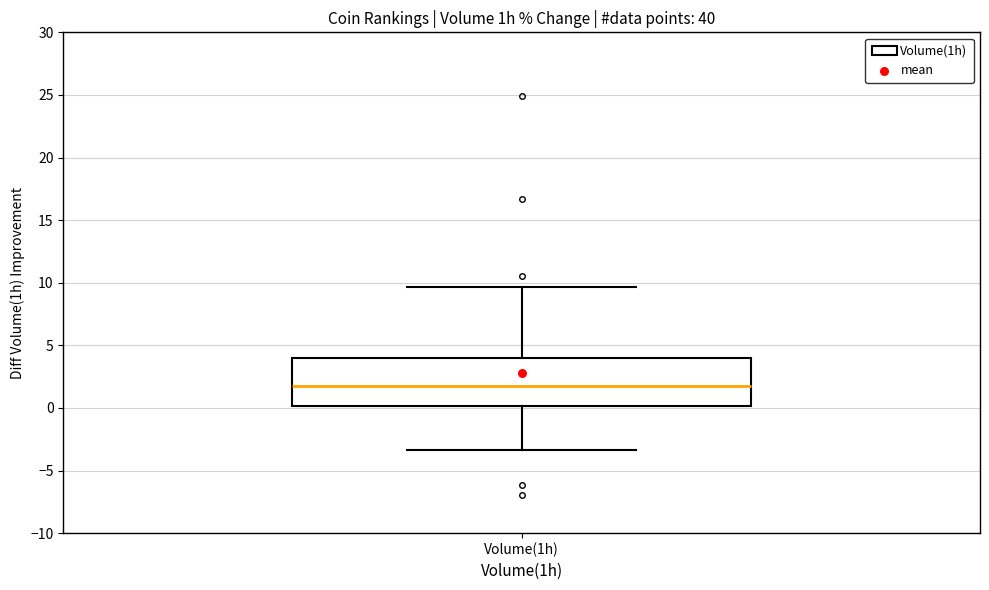

Transcribe this box plot: give where the median line is, the range the box spans, and where the two whiskers end, as read against the y-axis. The values are not printed on the chart, so give them approximately, as read against the axis.

median 2.0, box 0.0 to 4.0, whiskers -3.5 to 9.5